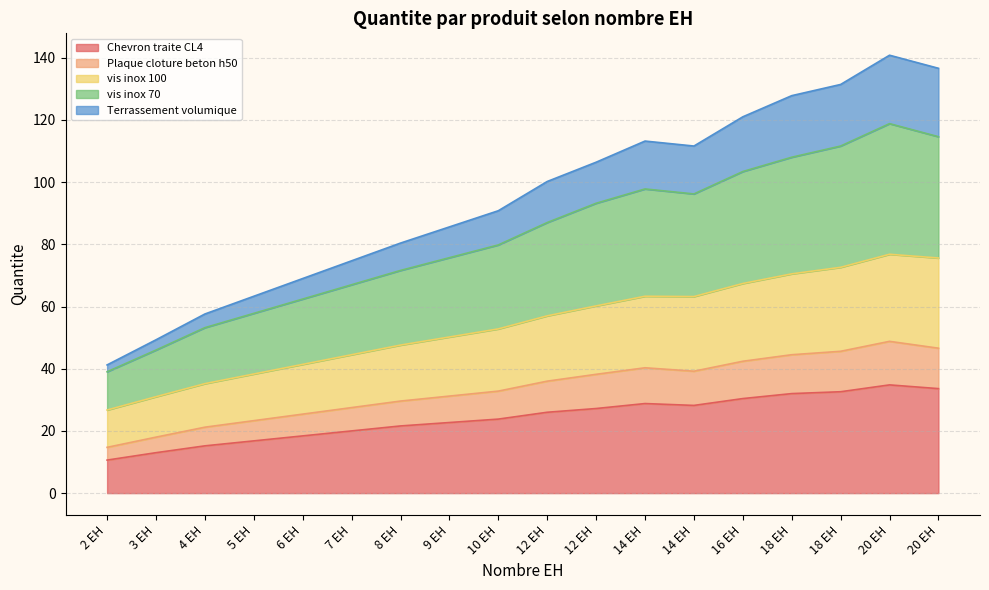

True or false: vis inox 70 and Terrassement volumique cross at least once.

False